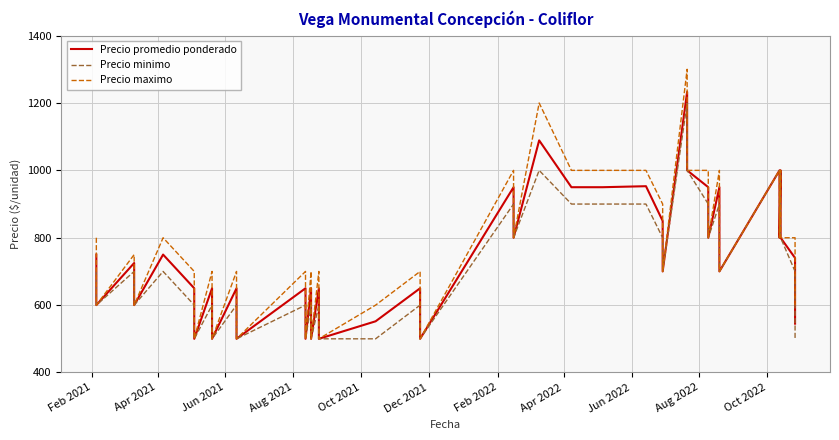

Is the value of Precio maximo at 14 greater than the value of Precio promedio ponderado at 38?

No